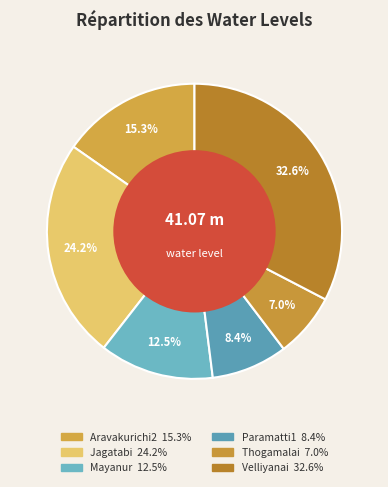

Does Jagatabi represent more than half of the total?

No